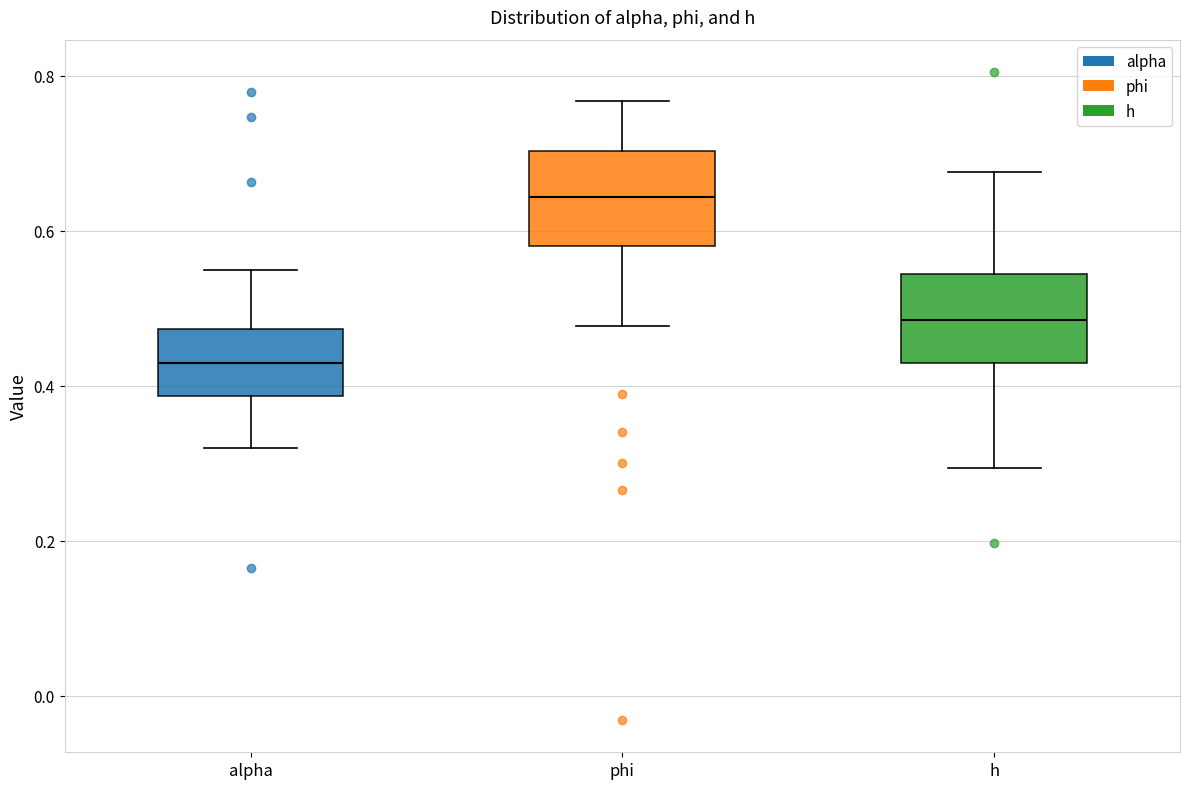

Reading left to right, read every box against the y-axis: the position of its median line, the range the box covers, and the ends of its whiskers. The values are not printed on the chart, so give them approximately, as read against the axis.

alpha: median 0.42, box 0.38 to 0.48, whiskers 0.32 to 0.54
phi: median 0.64, box 0.58 to 0.70, whiskers 0.48 to 0.76
h: median 0.48, box 0.42 to 0.54, whiskers 0.30 to 0.68